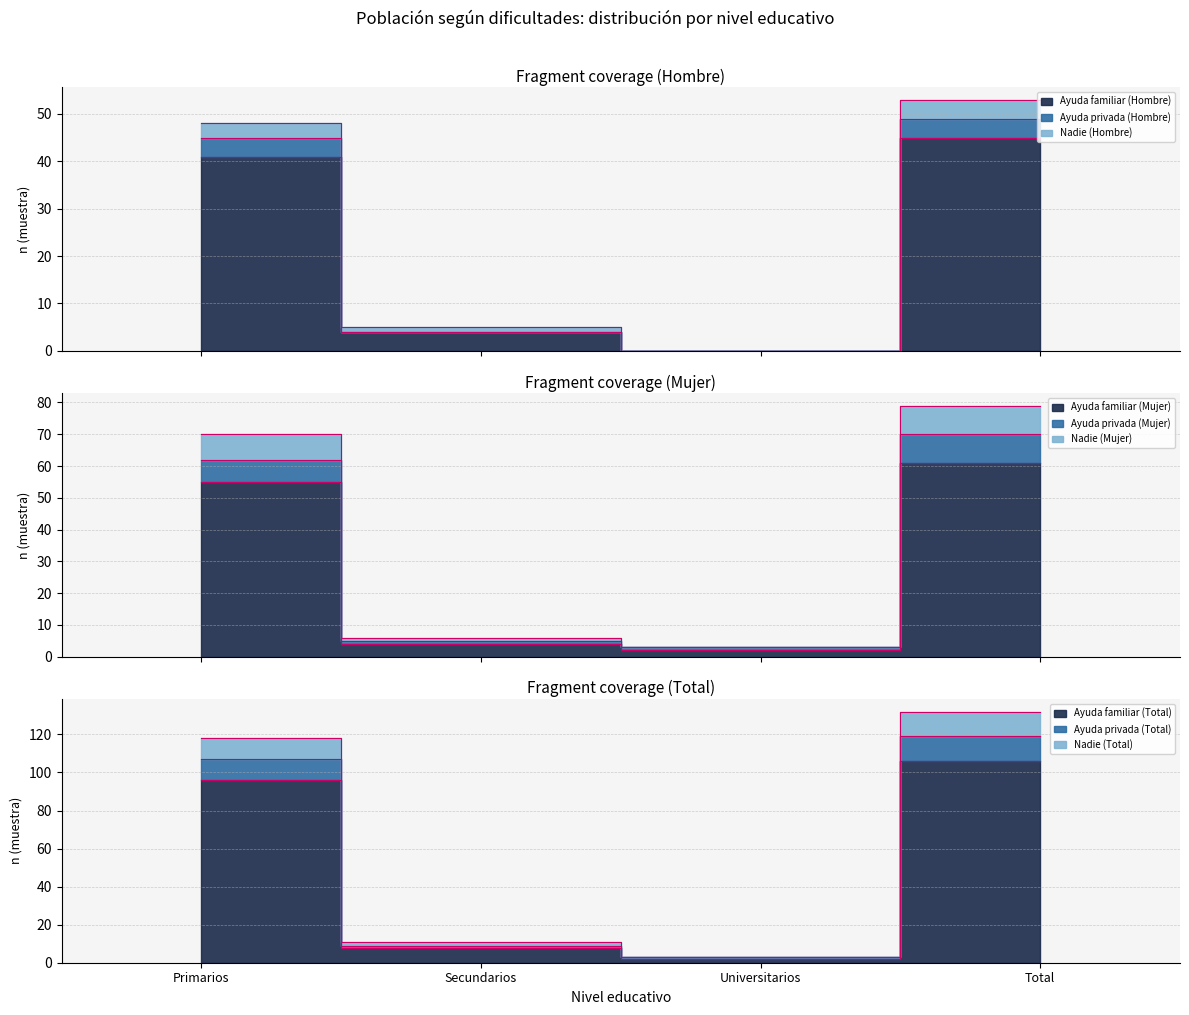

The value of Total (n muestra) at Primarios is 118. True or false?

True